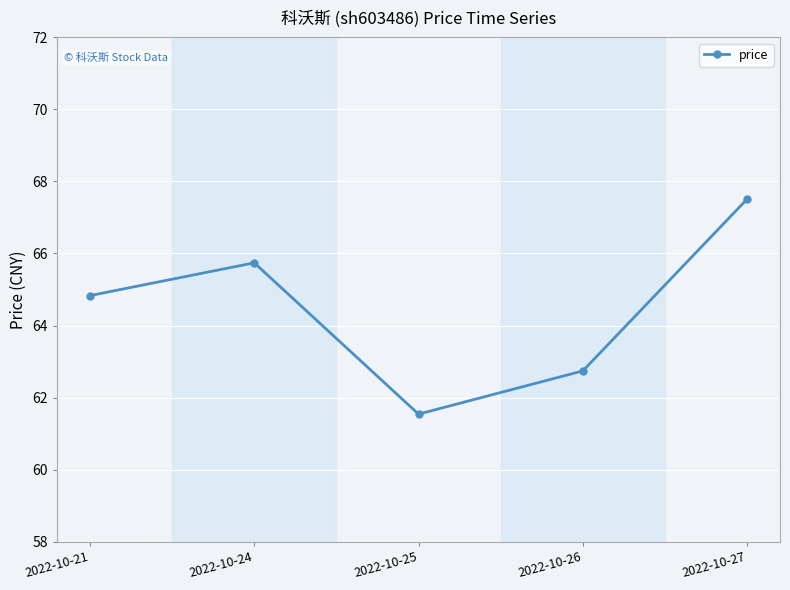

Where does the data first go above 64?

2022-10-21